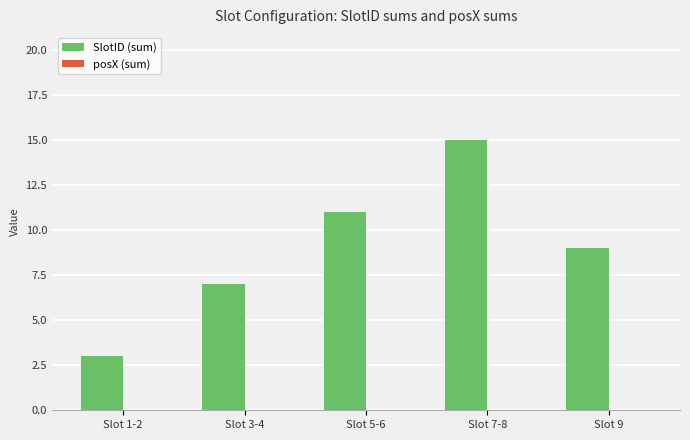

Between Slot 3-4 and Slot 9, which is larger?

Slot 9